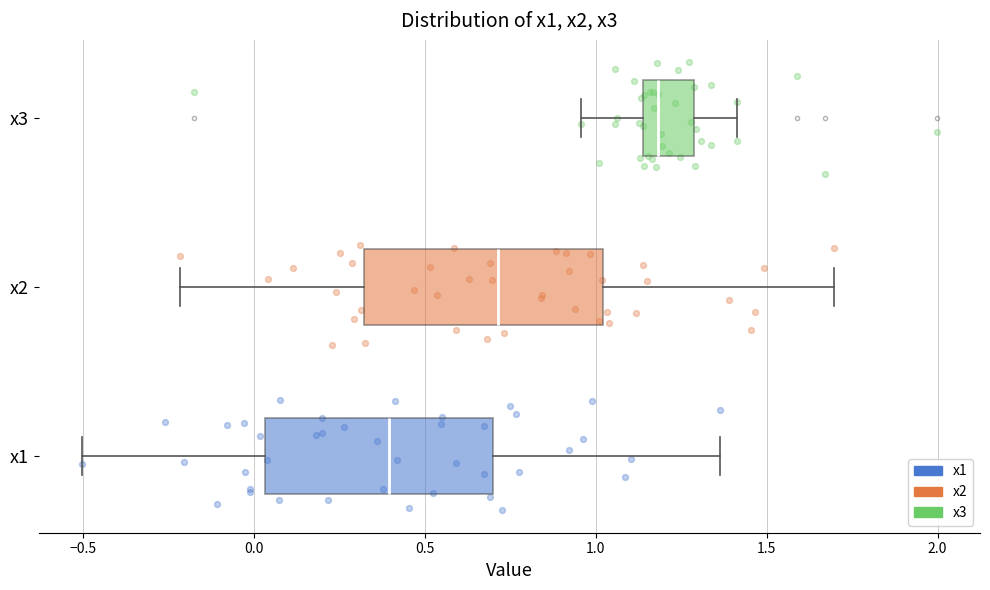

Reading bottom to top, read every box against the x-axis: the position of its median line, the range the box covers, and the ends of its whiskers. The values are not printed on the chart, so give them approximately, as read against the axis.

x1: median 0.40, box 0.05 to 0.70, whiskers -0.50 to 1.35
x2: median 0.70, box 0.30 to 1.00, whiskers -0.20 to 1.70
x3: median 1.20, box 1.15 to 1.30, whiskers 0.95 to 1.40